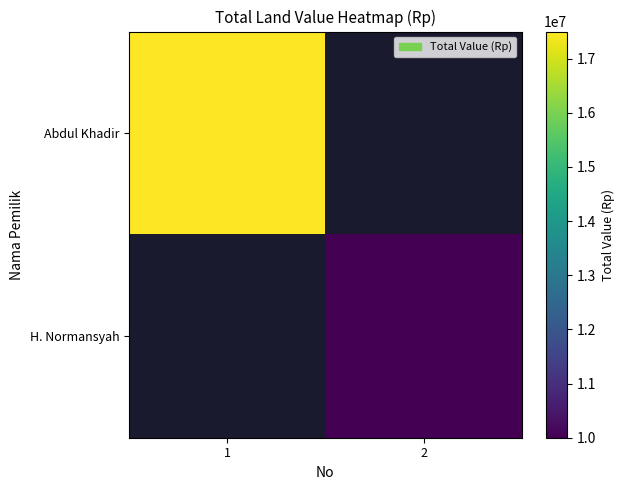

At which label does H. Normansyah first exceed 9999999?

2